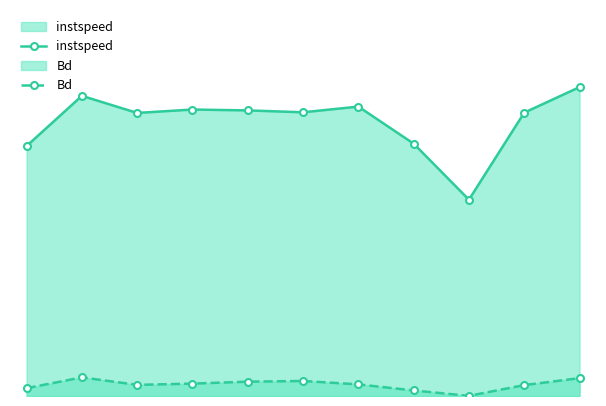

At 3, list the series in order from largest to smallest.

instspeed, Bd